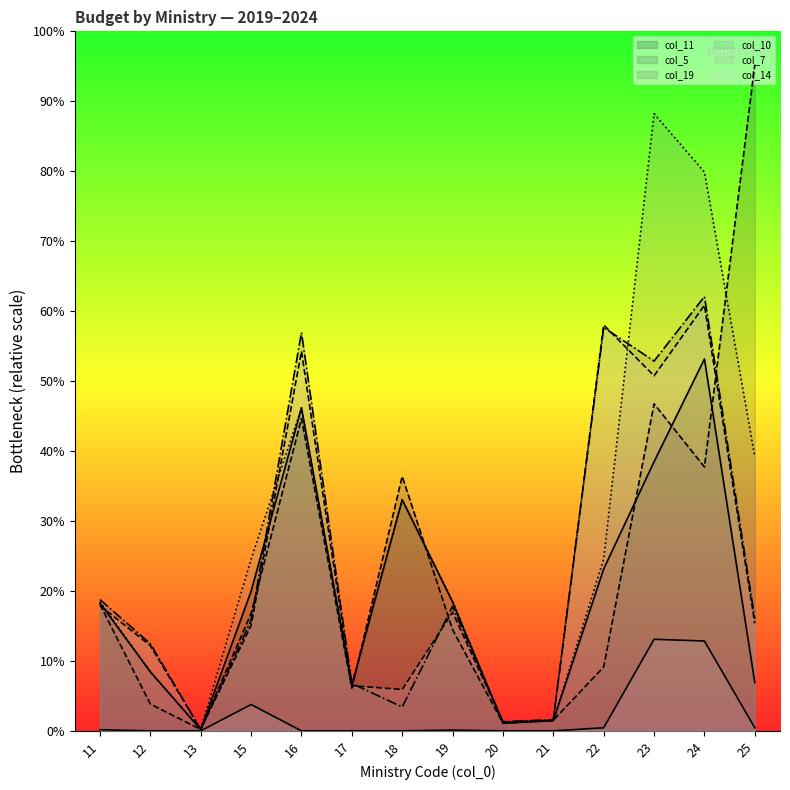

Is it true that col_5 equals 1435671.2 at 18?

True